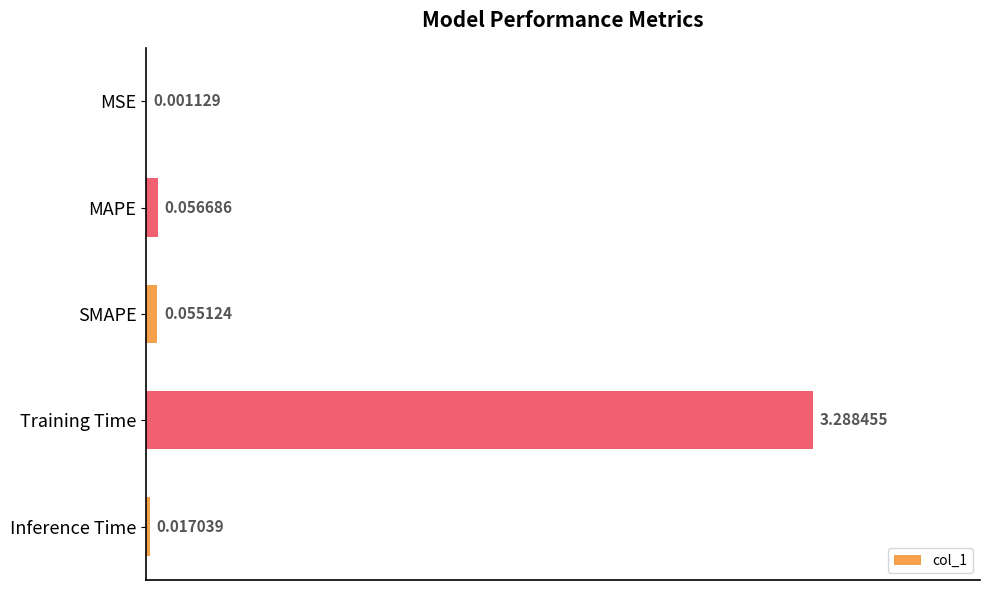

Which category has the highest value across all series?

Training Time